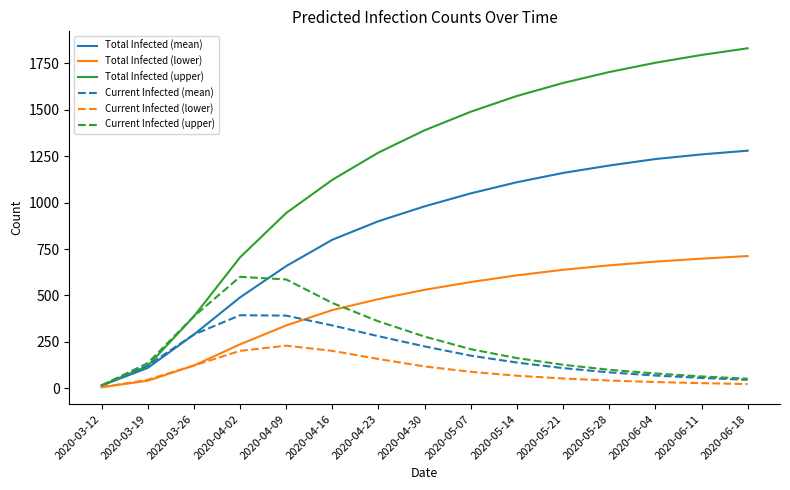

What is the maximum value for Total Infected (lower)?

712